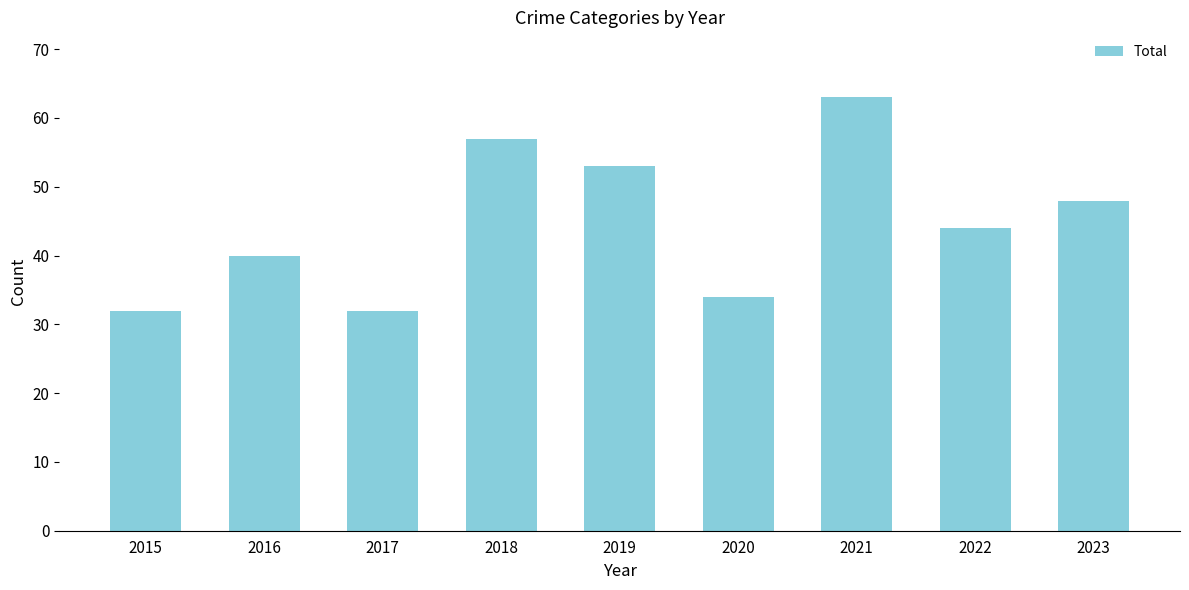

How many values are below 44?

4